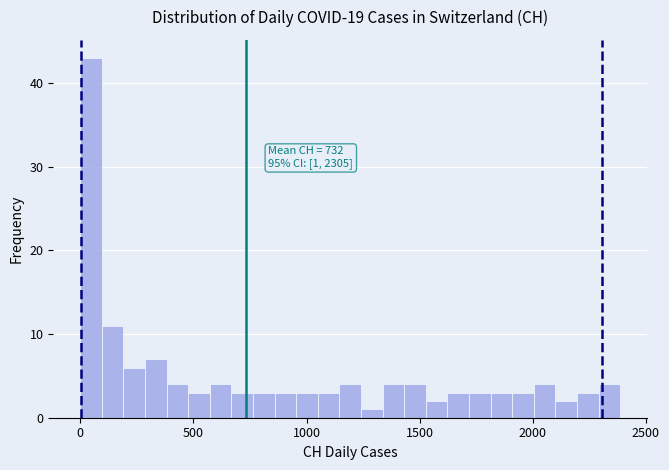

Around what value on the x-axis is the tallest bar? Give the approximate position of its centre, as read against the axis.

50